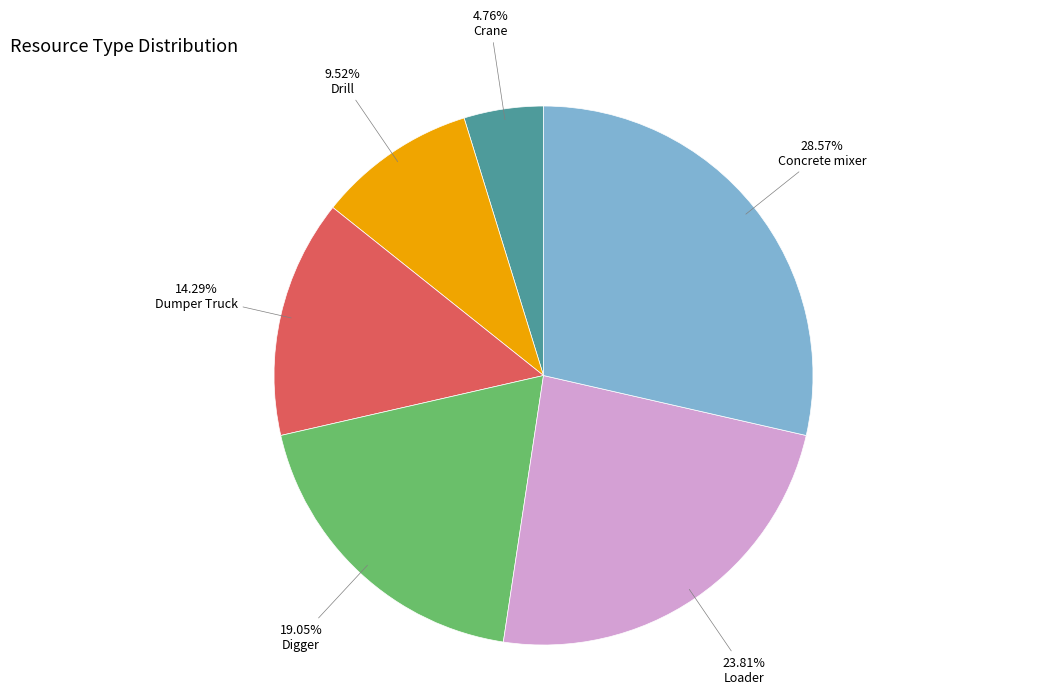

To the nearest percent, what portion does Drill represent?

10%